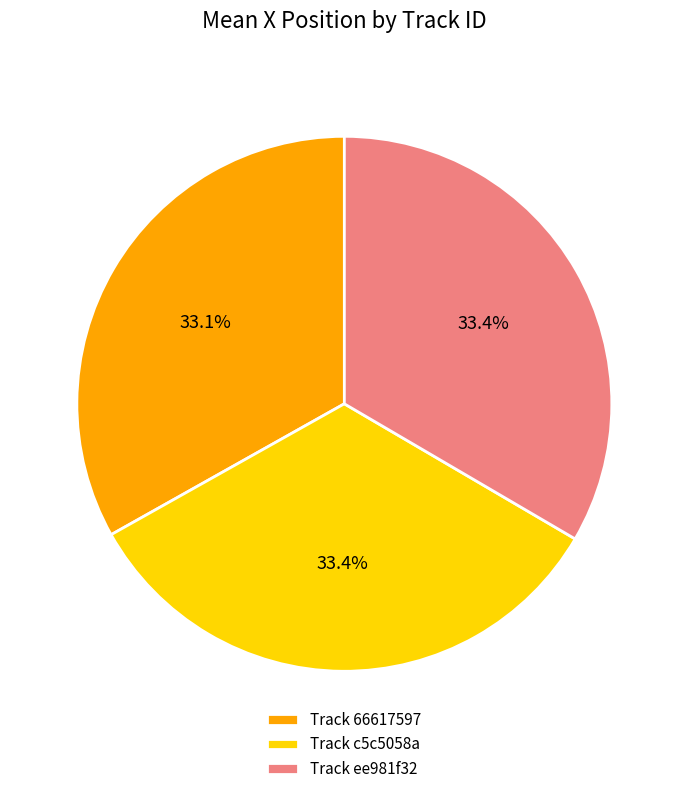

Is Track c5c5058a the majority of the pie?

No